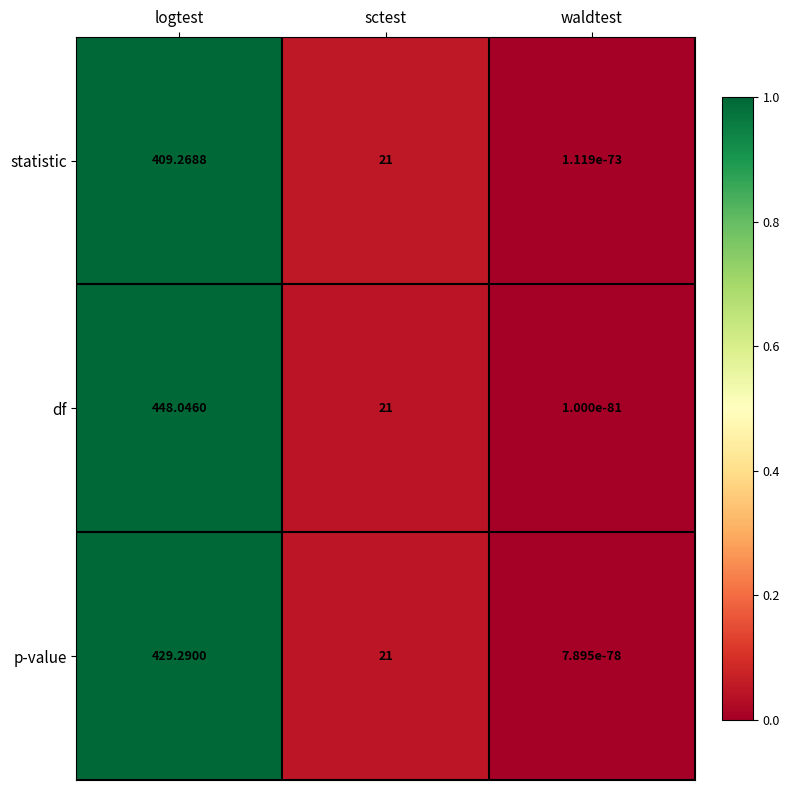

At which category is the sum across all series the highest?

logtest